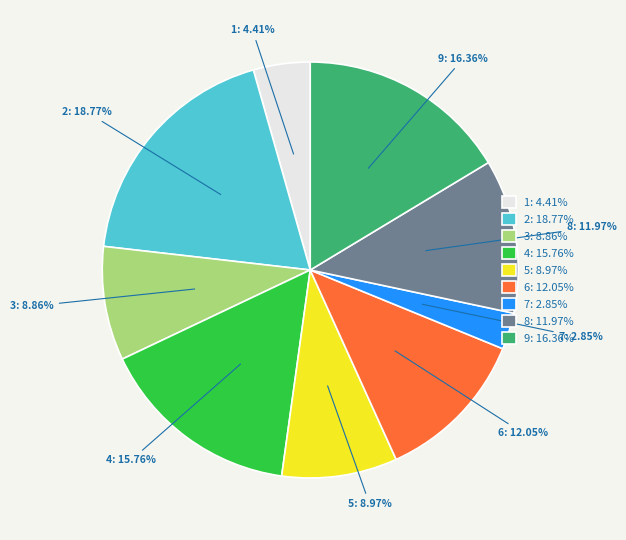

Between 8 and 5, which is larger?

8